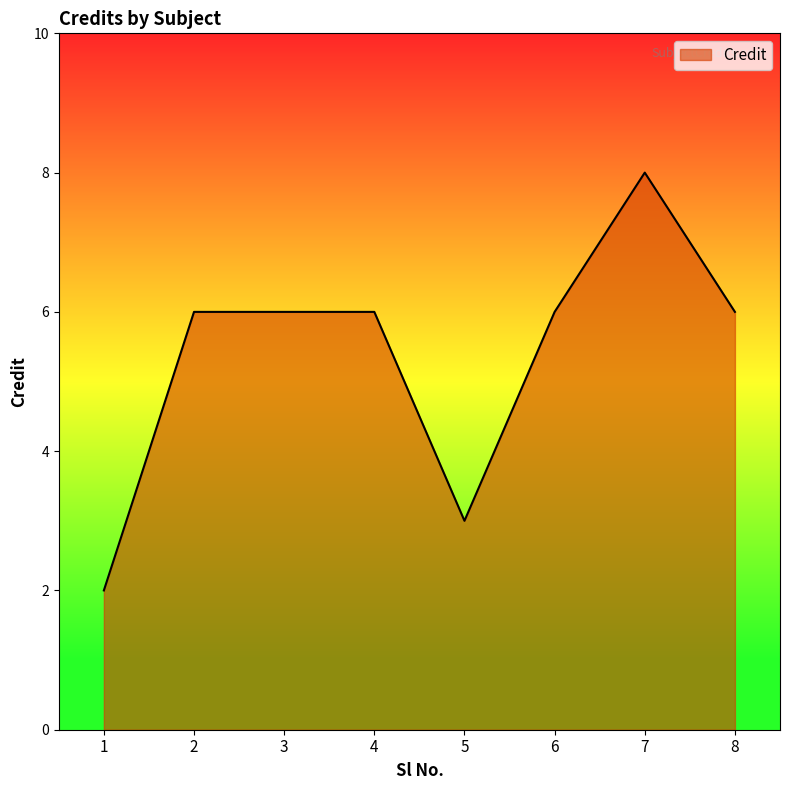

Reading left to right, list all the values displayed in this chart.

1=2	2=6	3=6	4=6	5=3	6=6	7=8	8=6